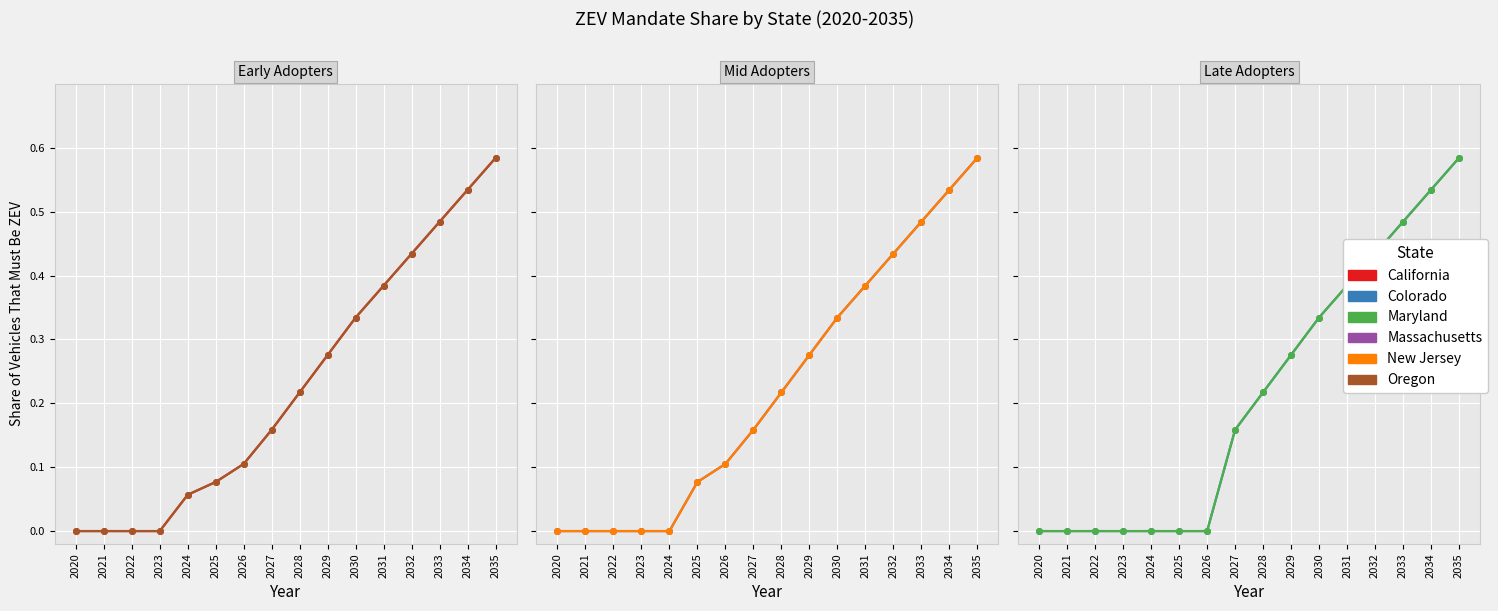

At which category is the sum across all series the highest?

2035